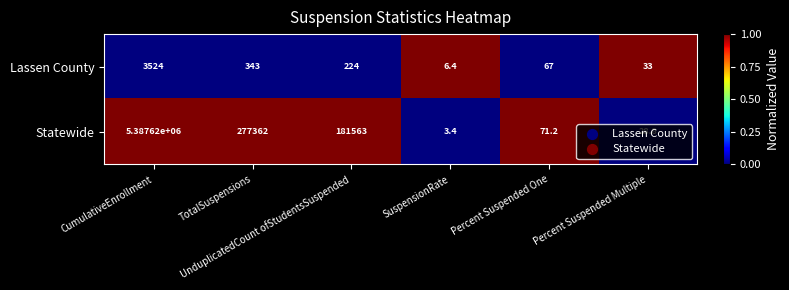

What is the average value of the Lassen County series?

699.6